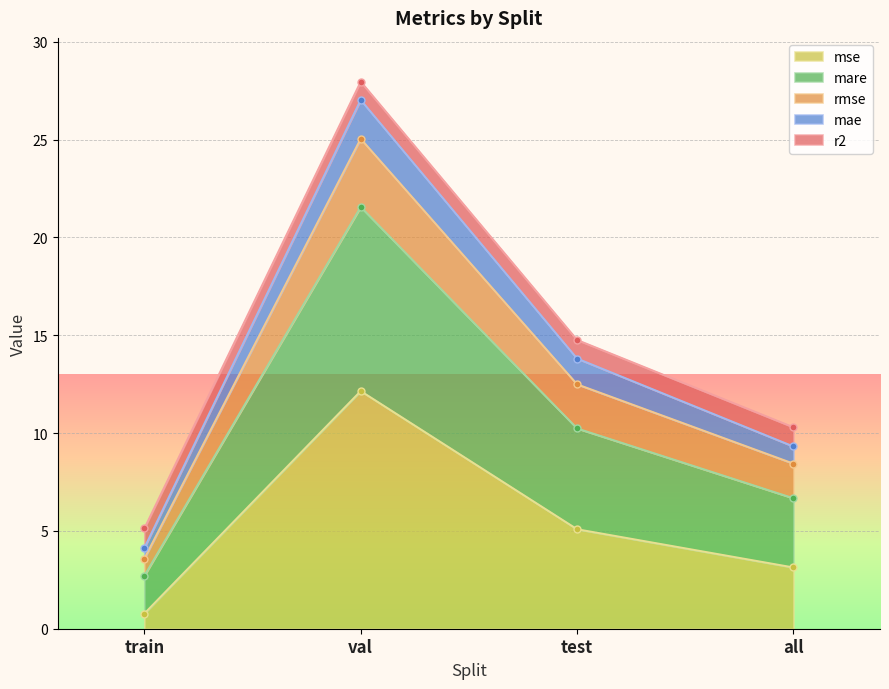

What is the label of the 1st point from the left?

train